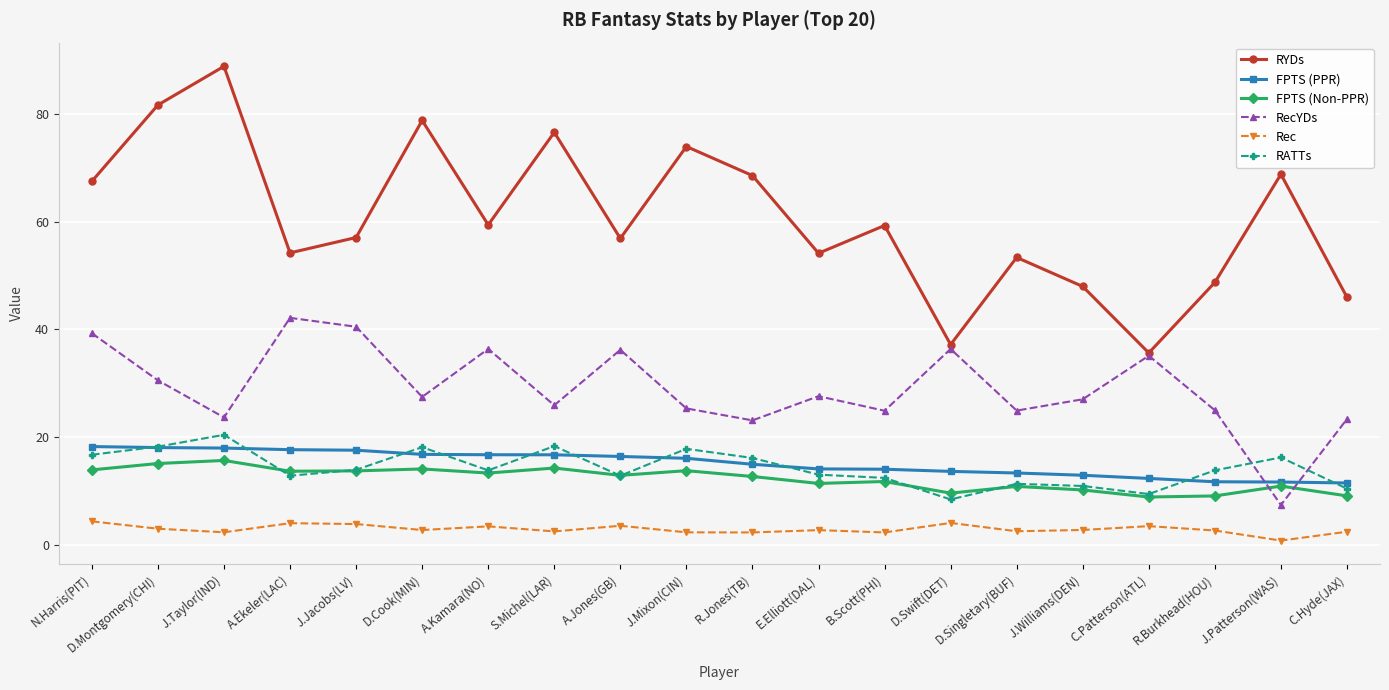

True or false: RecYDs and FPTS (PPR) intersect in this chart.

True